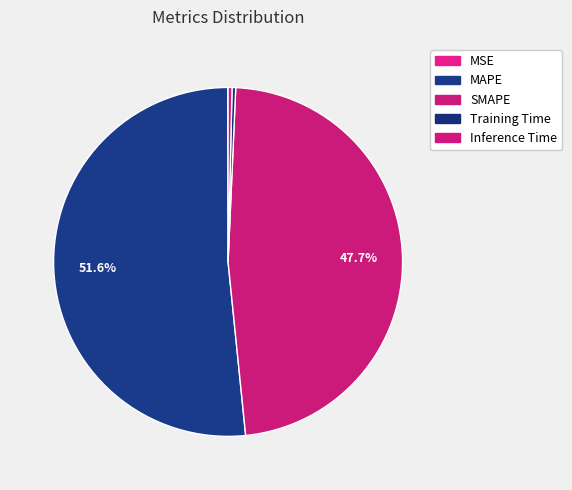

Which has a higher value, Inference Time or SMAPE?

SMAPE